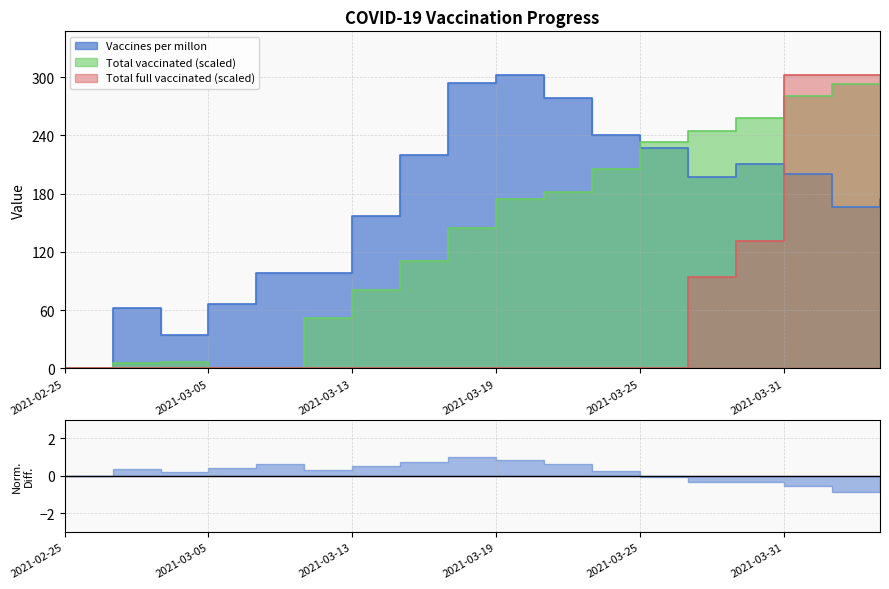

At 2021-03-13, list the series in order from smallest to largest.

Total full vaccinated, Total vaccinated, Vaccines per millon